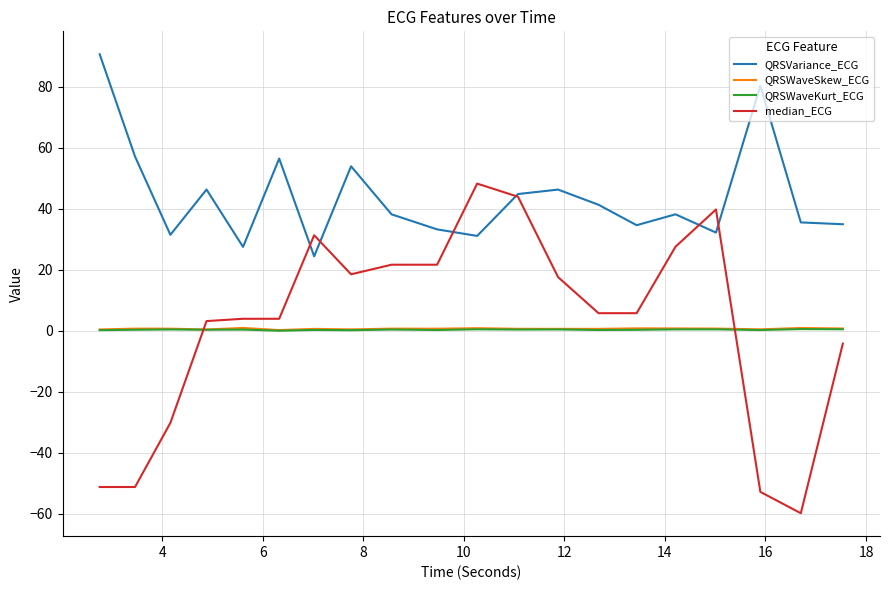

What is the greatest value displayed?

90.7